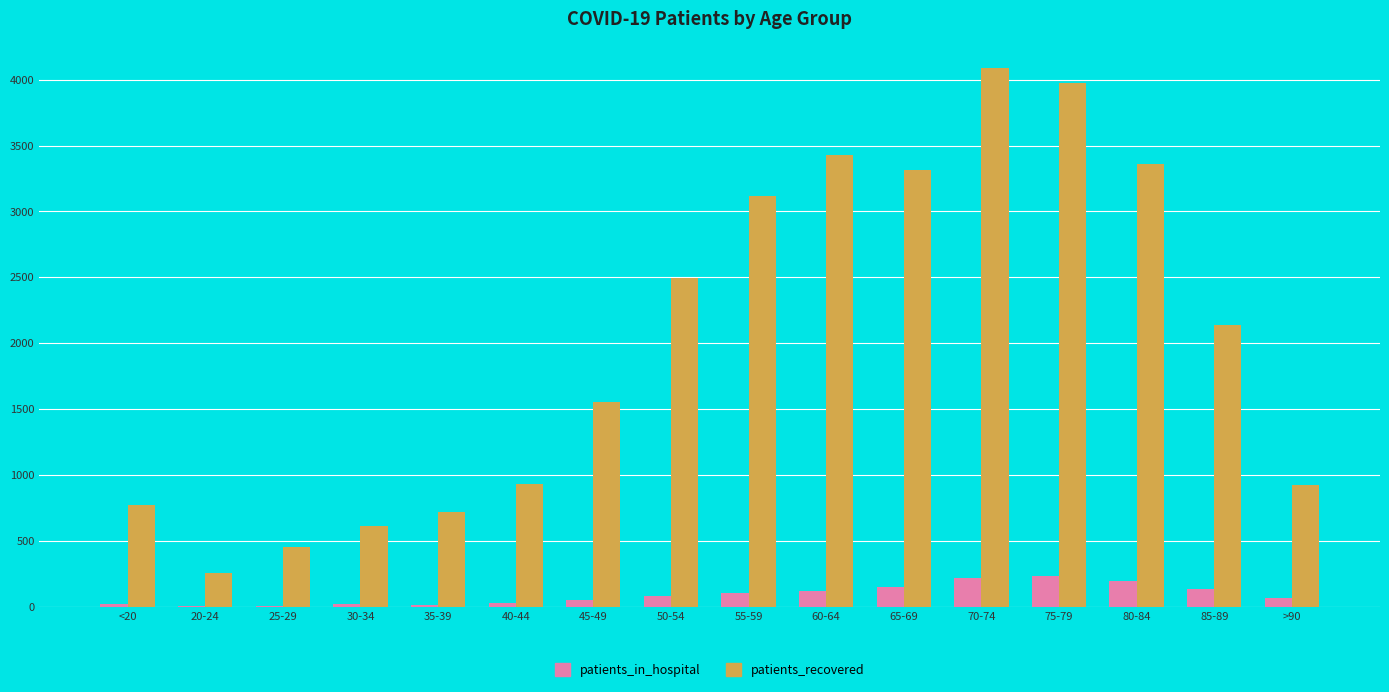

Which series changed the most between 60-64 and 70-74?

patients_recovered